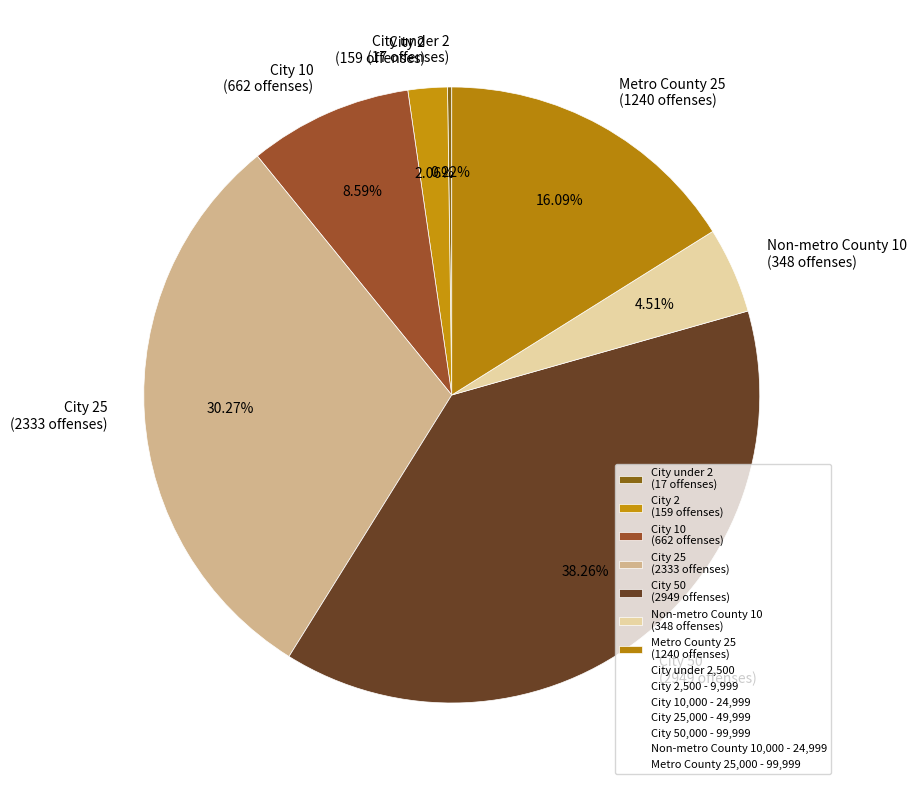

Is the sum of Non-metro County 10 (348 offenses) and City 25 (2333 offenses) greater than half?

No